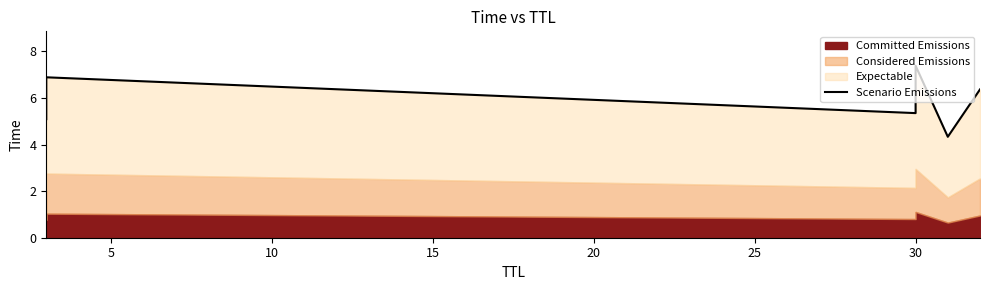

How many lines are shown in the chart?

1